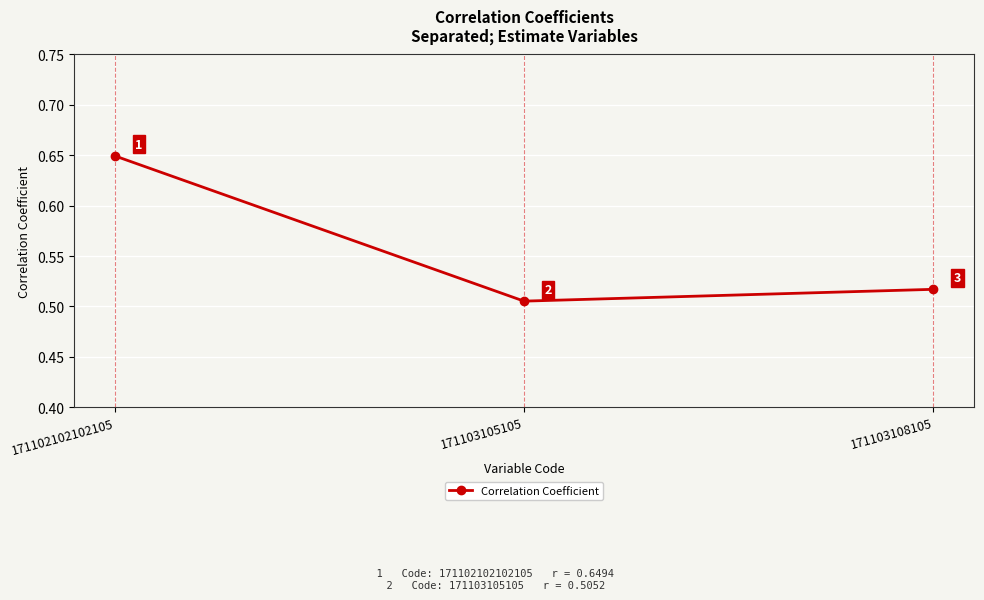

What is the label of the 1st point from the right?

171103108105